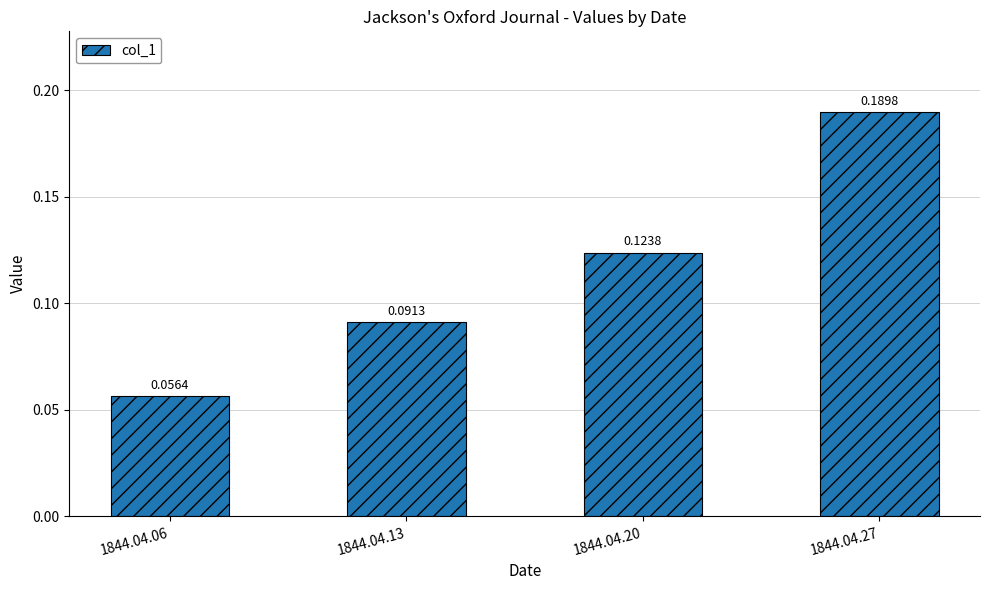

At which label is the value closest to 0?

1844.04.06